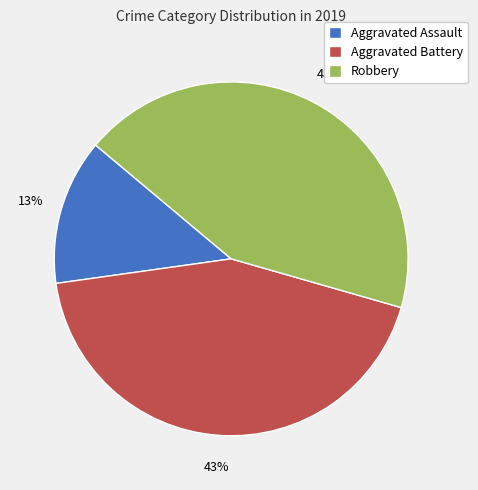

Which has a higher value, Robbery or Aggravated Assault?

Robbery